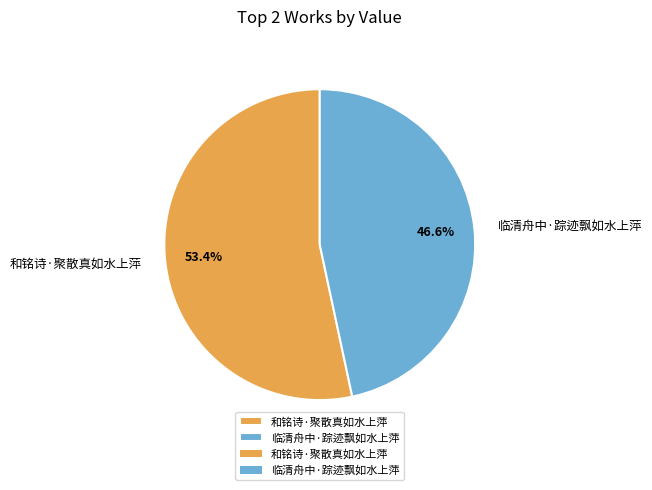

Rank the categories by value from lowest to highest.

临清舟中·踪迹飘如水上萍, 和铭诗·聚散真如水上萍